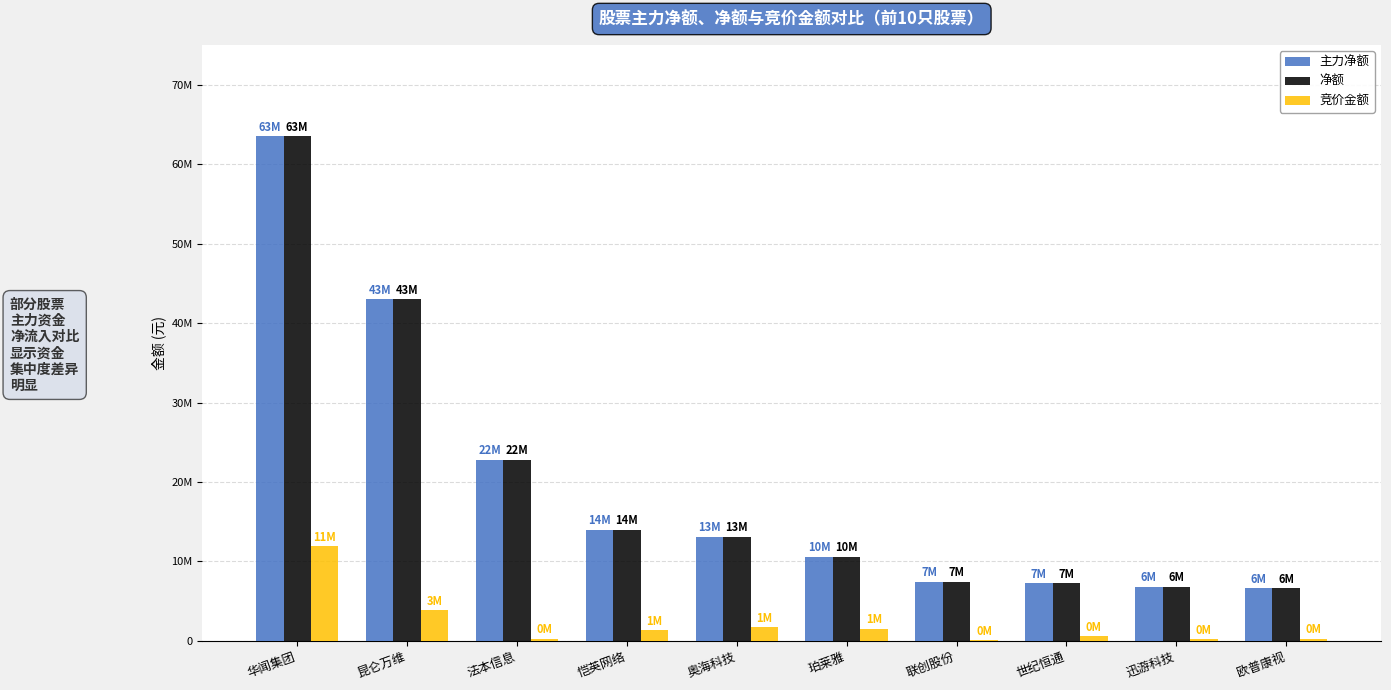

Does the chart contain stacked bars?

No